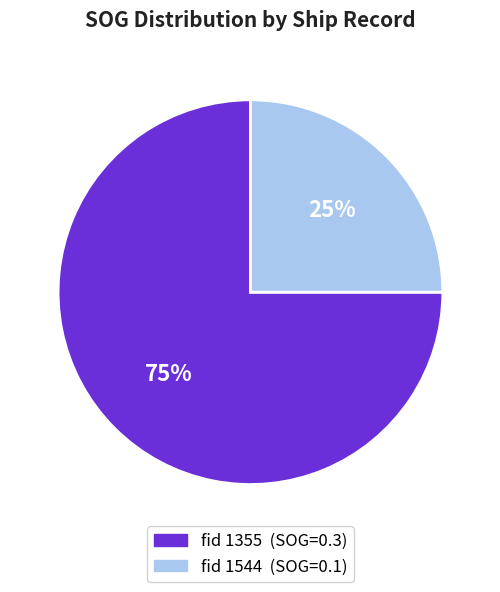

To the nearest percent, what is the difference between the largest and smallest slice percentages?

50%